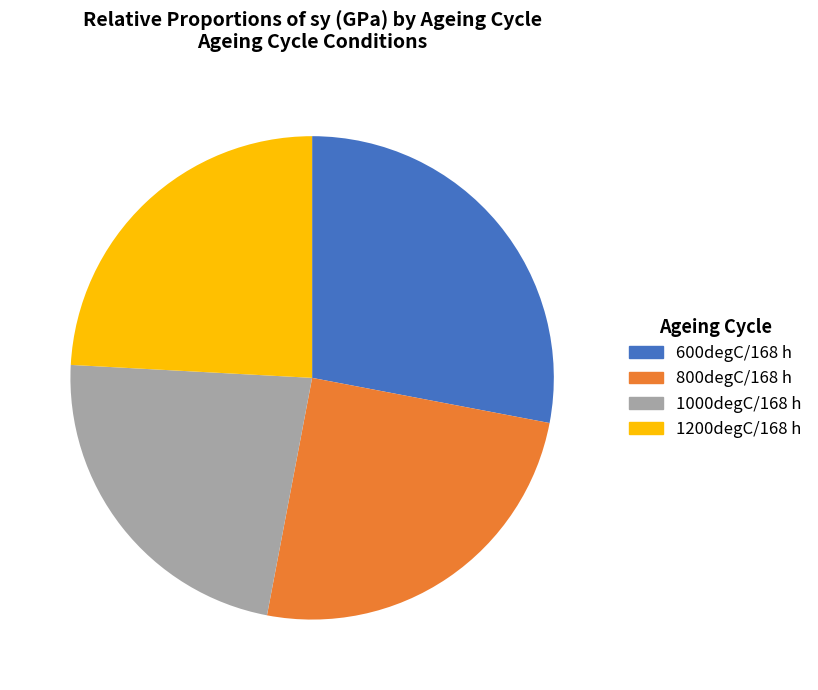

Which category has the biggest portion of the pie?

600degC/168 h